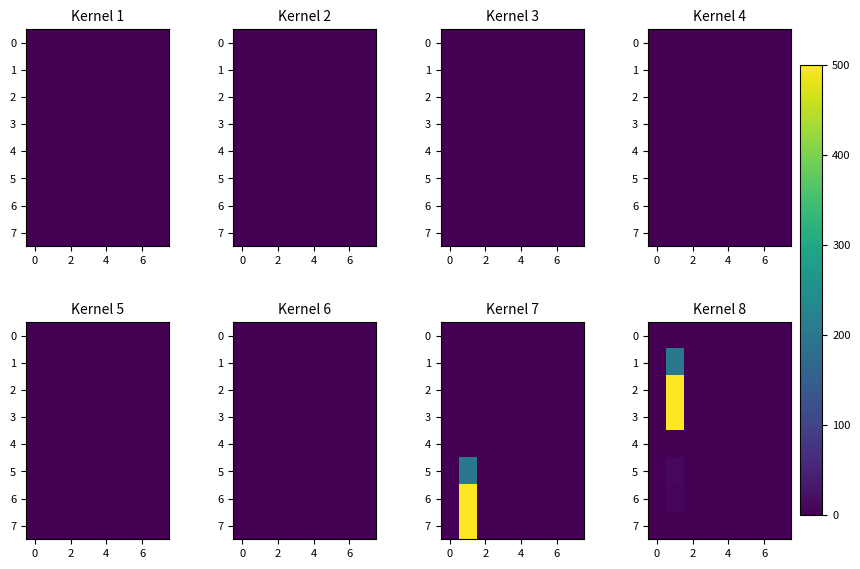

How many data points does each series have?

8